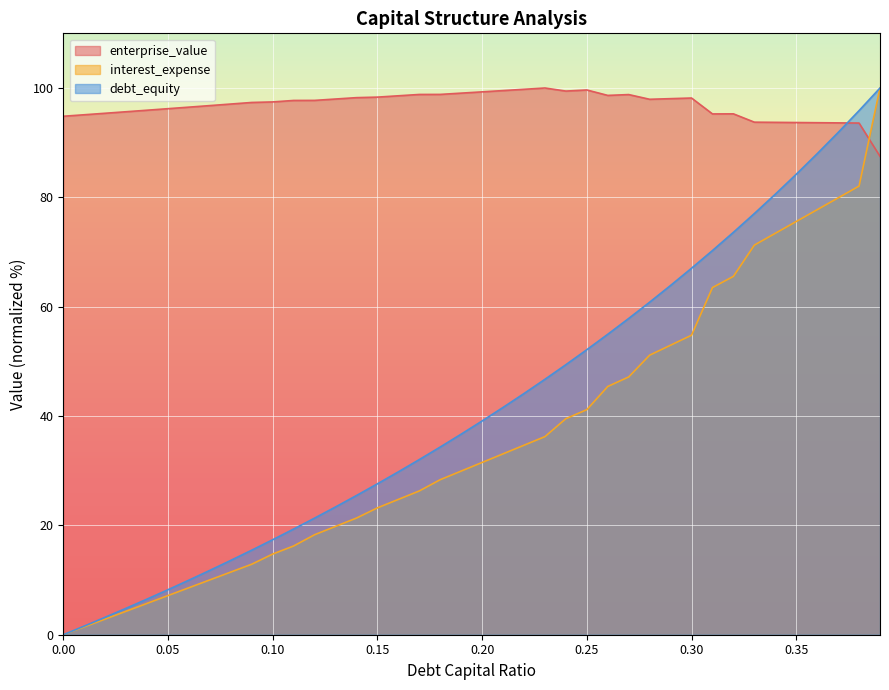

At which category does enterprise_value reach its first local peak?

0.23